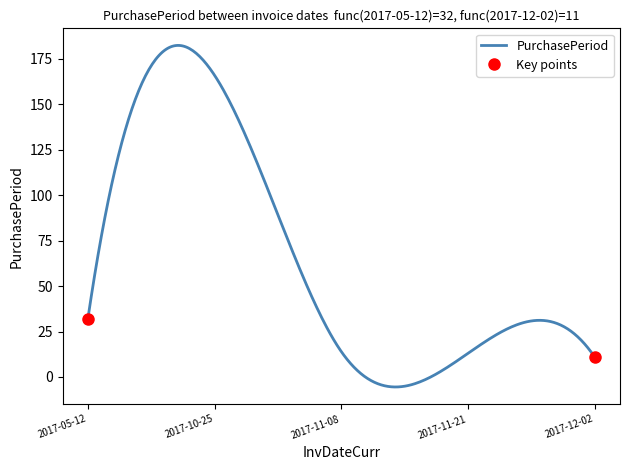

How many lines are shown in the chart?

1